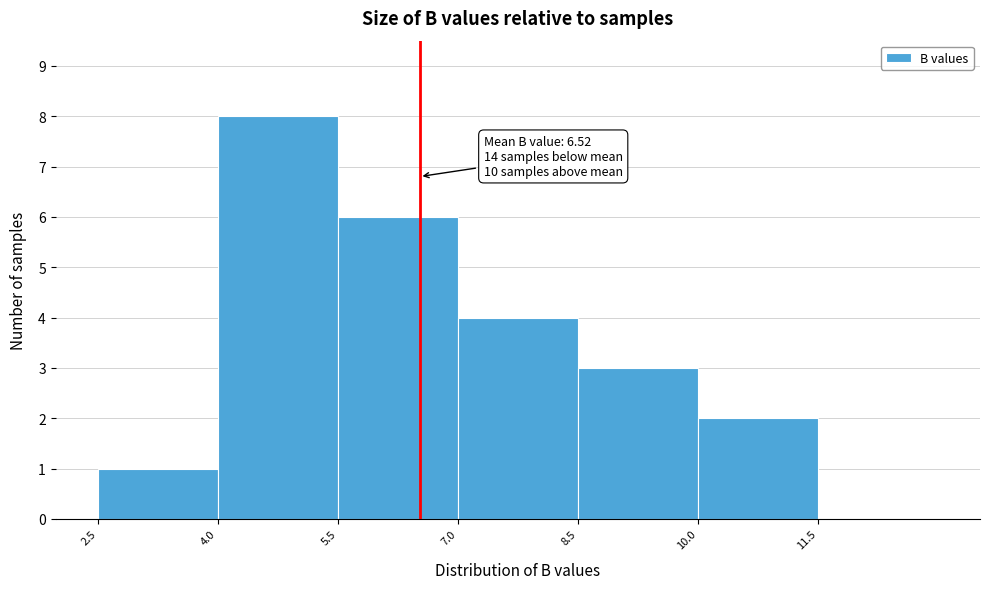

Which range on the x-axis has the tallest bar?

4.0 to 5.5